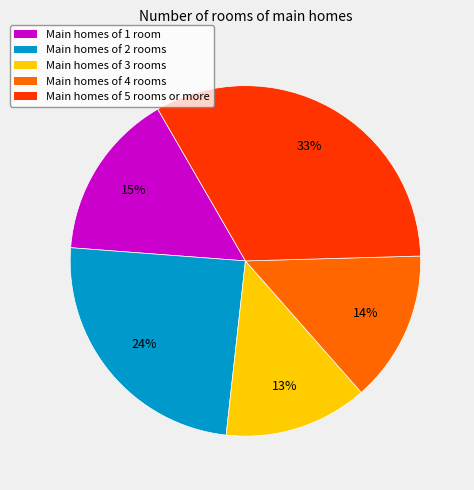

Which has a higher value, Main homes of 1 room or Main homes of 5 rooms or more?

Main homes of 5 rooms or more